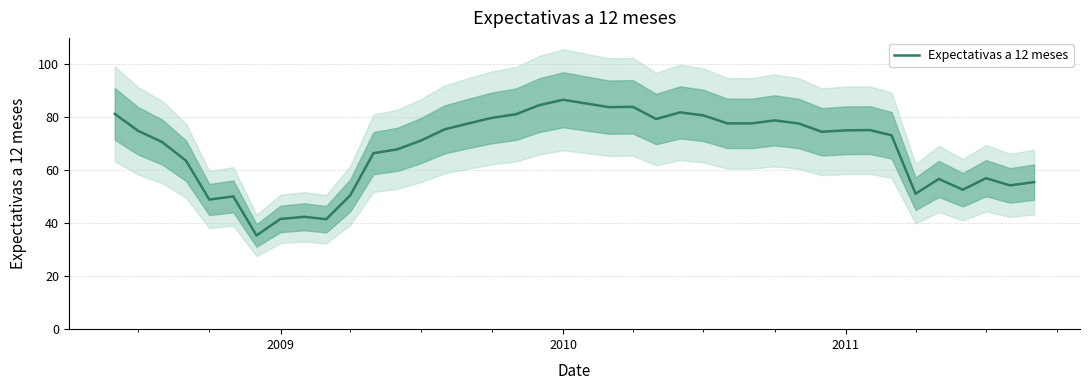

What is the lowest value of the Expectativas a 12 meses series?

35.4